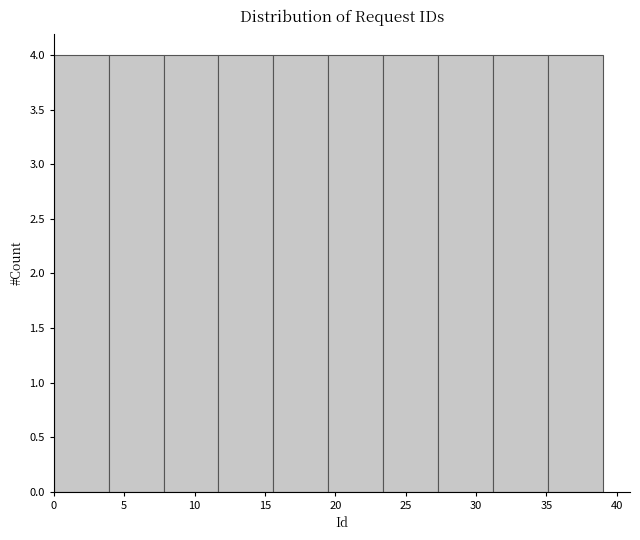

What is the height of the bar covering 31.2 to 35.1 on the x-axis? Neither the bar edges nor the heights are printed on the chart, so give them approximately, as read against the axes.

4